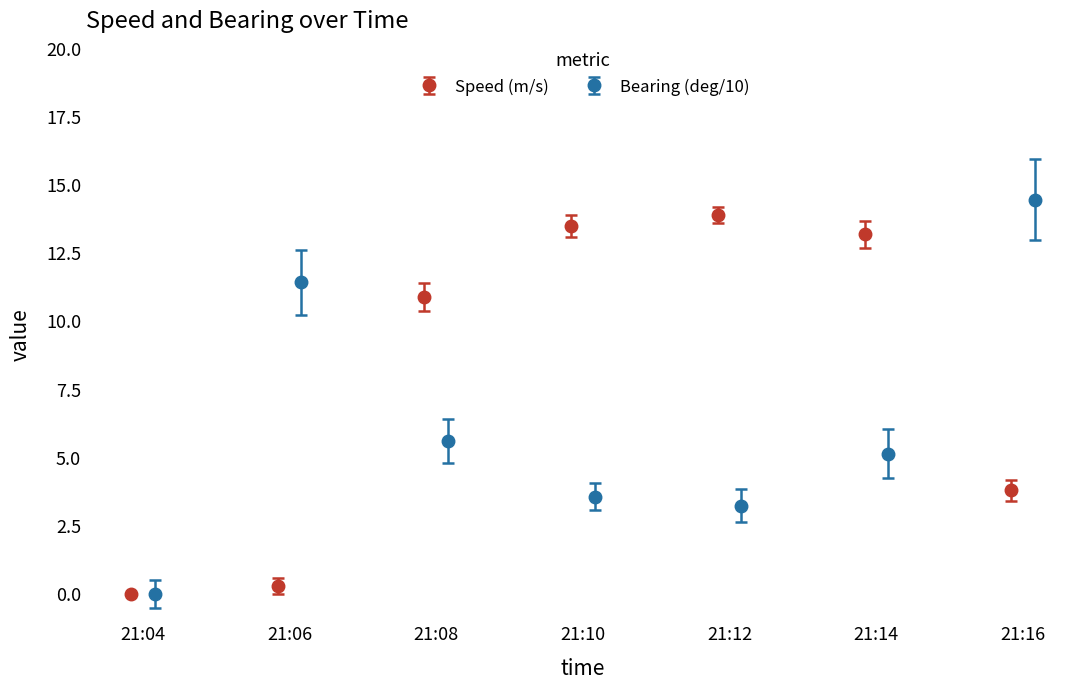

True or false: Bearing (deg/10) has more than 1 interior local peaks.

False